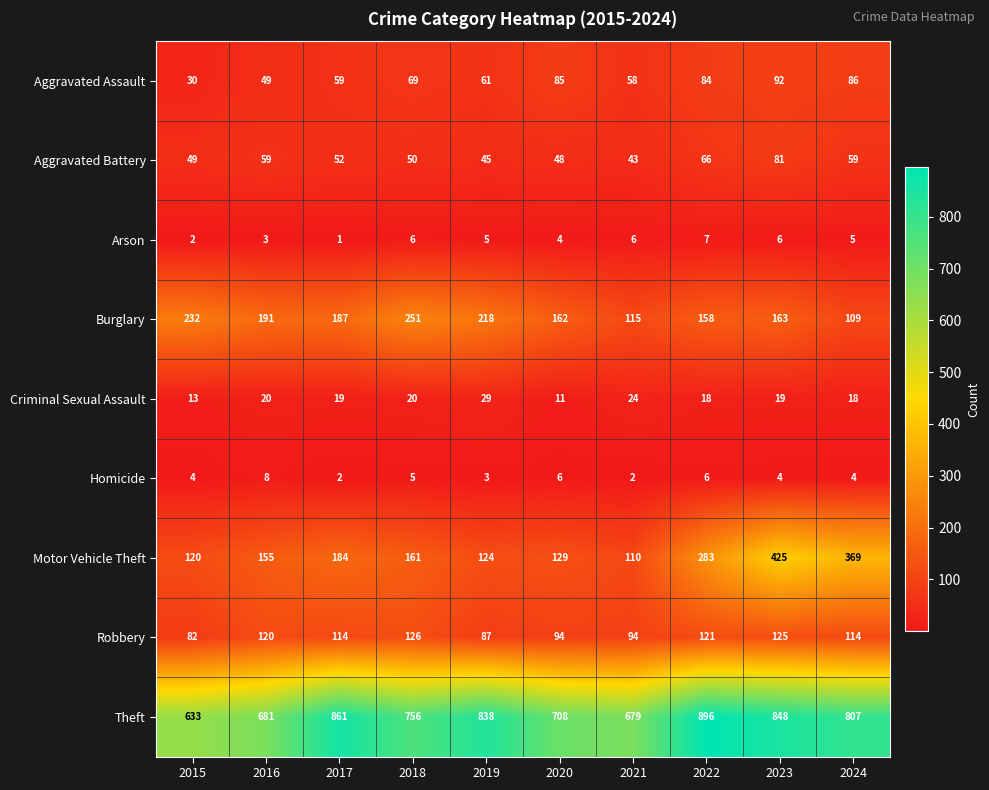

At how many categories does at least one series exceed 164?

10